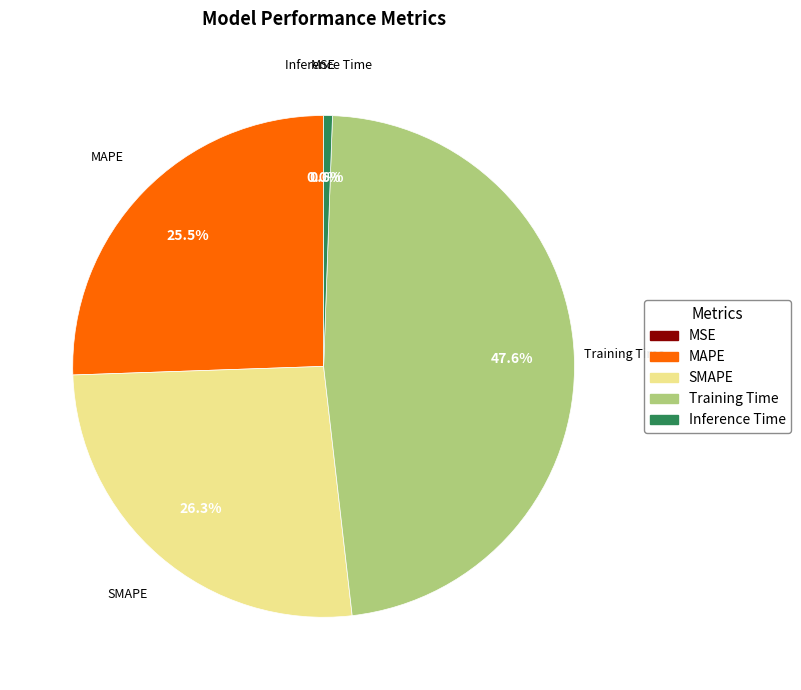

To the nearest percent, what is the difference between the largest and smallest slice percentages?

48%